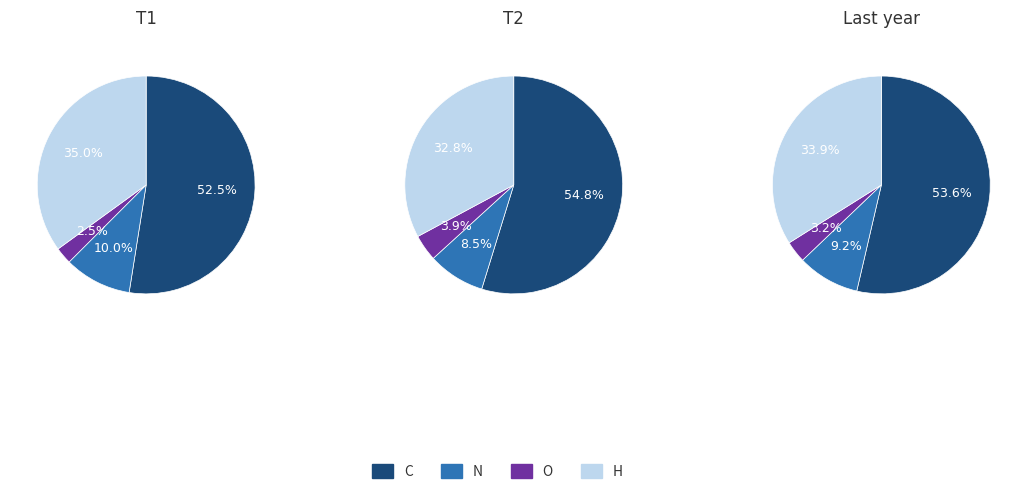

How many slices are in this pie chart?

4